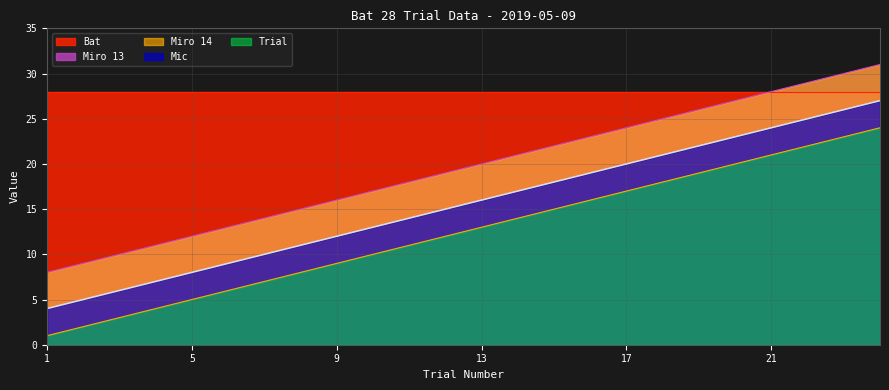

What is the spread (max minus min) of values at 24?

7